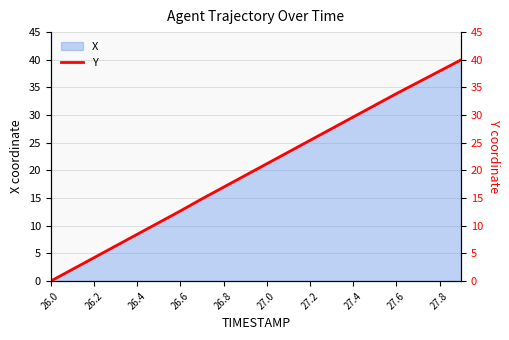

The X series shows 4.2 at 26.2. True or false?

True